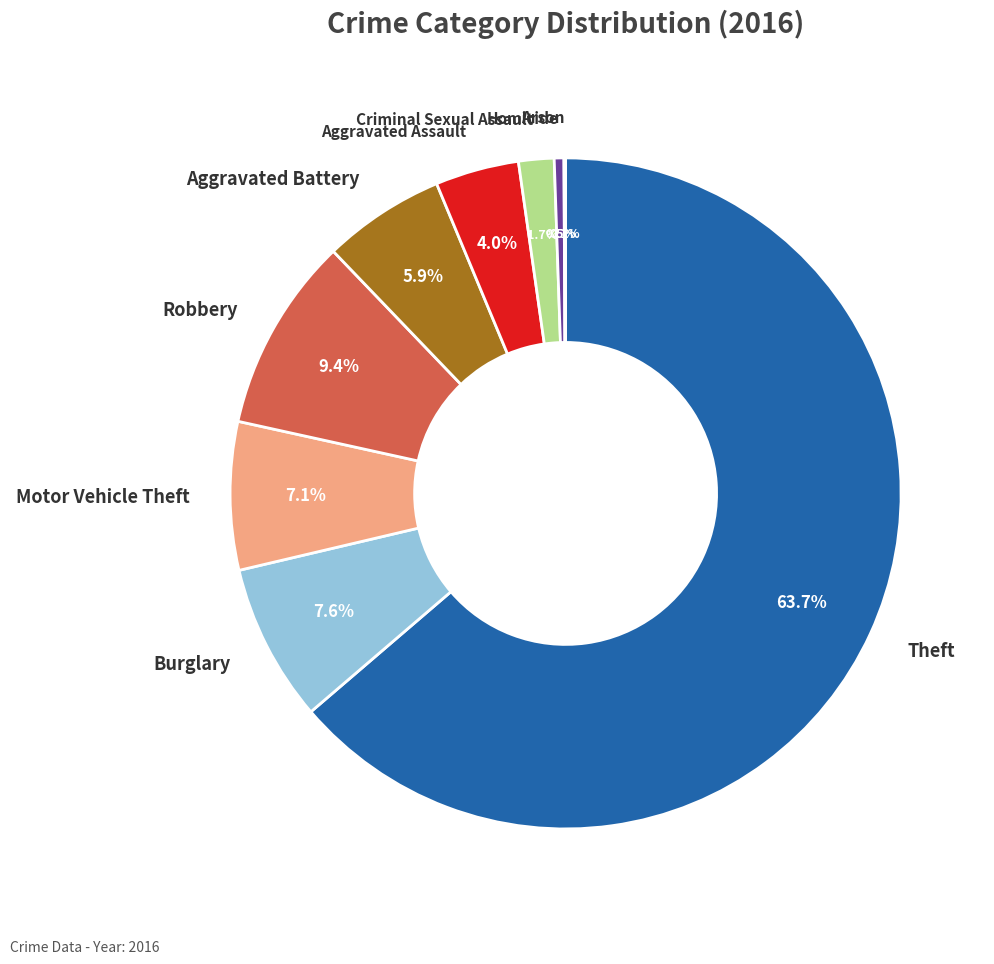

Does any single category account for the majority?

Yes